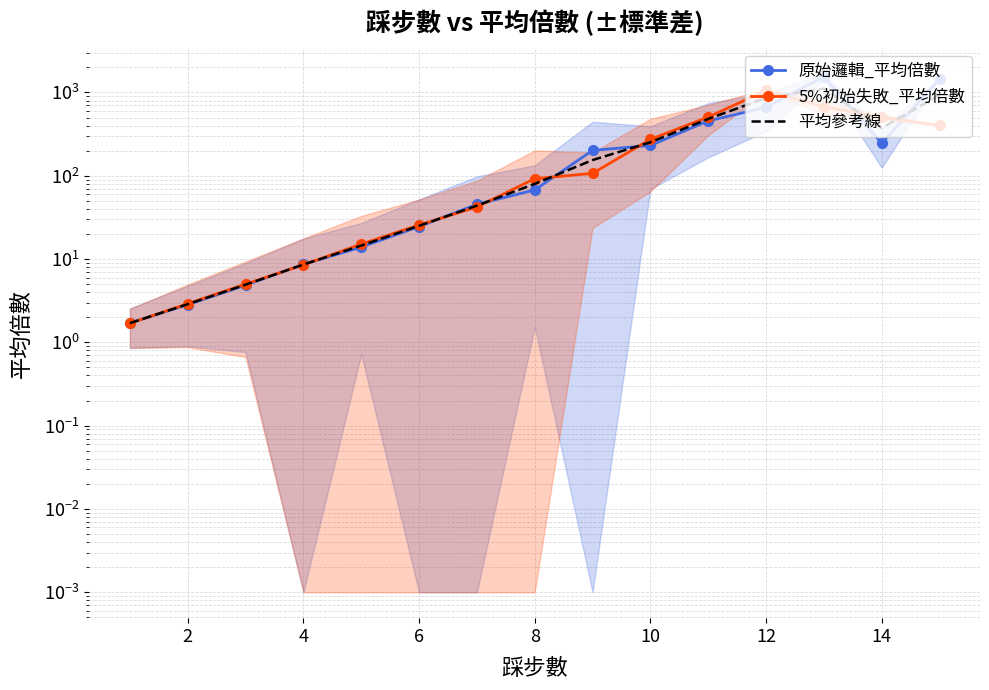

True or false: 平均參考線 has a value of 7.0 at 4.

False